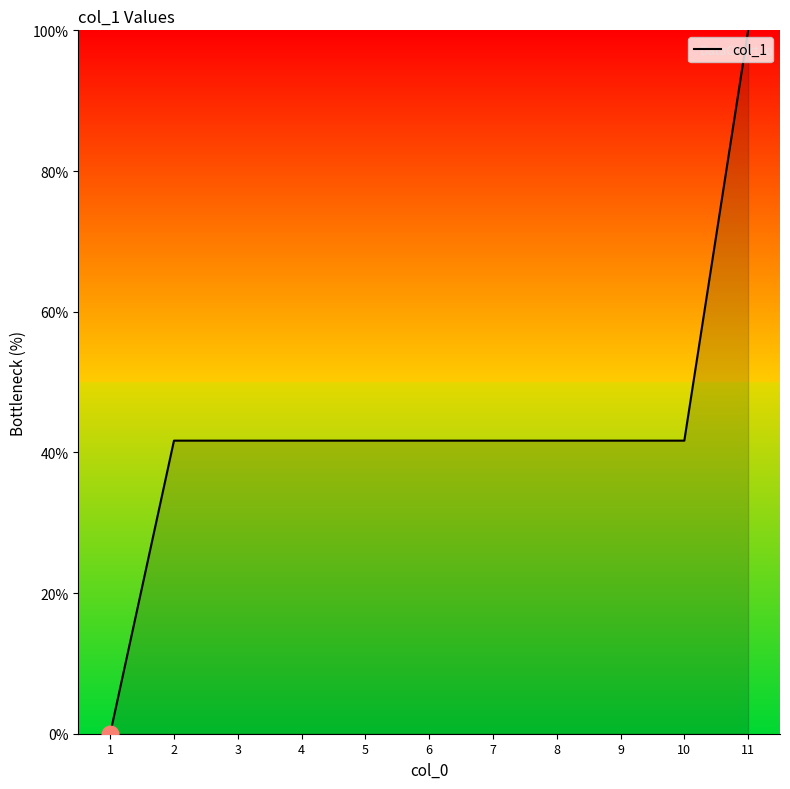

Reading right to left, extract all data points from this chart.

100.0	41.7	41.7	41.7	41.7	41.7	41.7	41.7	41.7	41.7	0.0